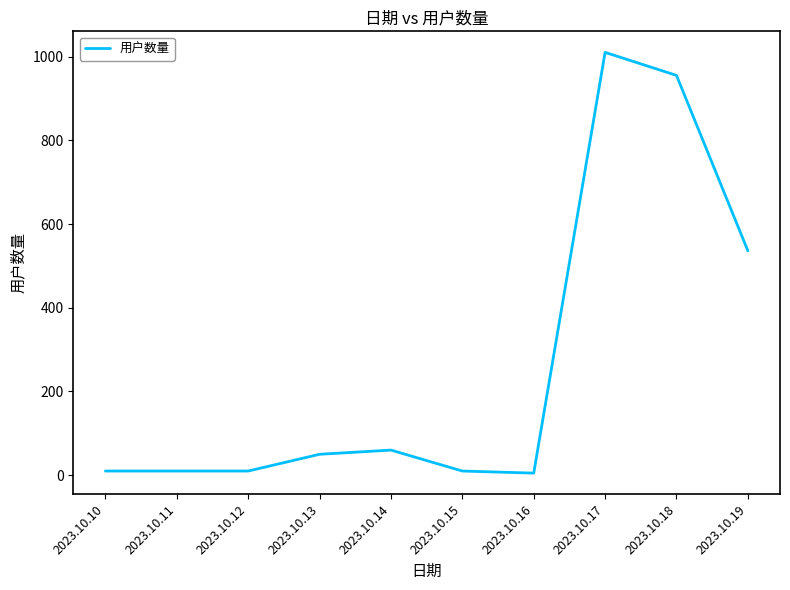

Which category has the highest value across all series?

2023.10.17